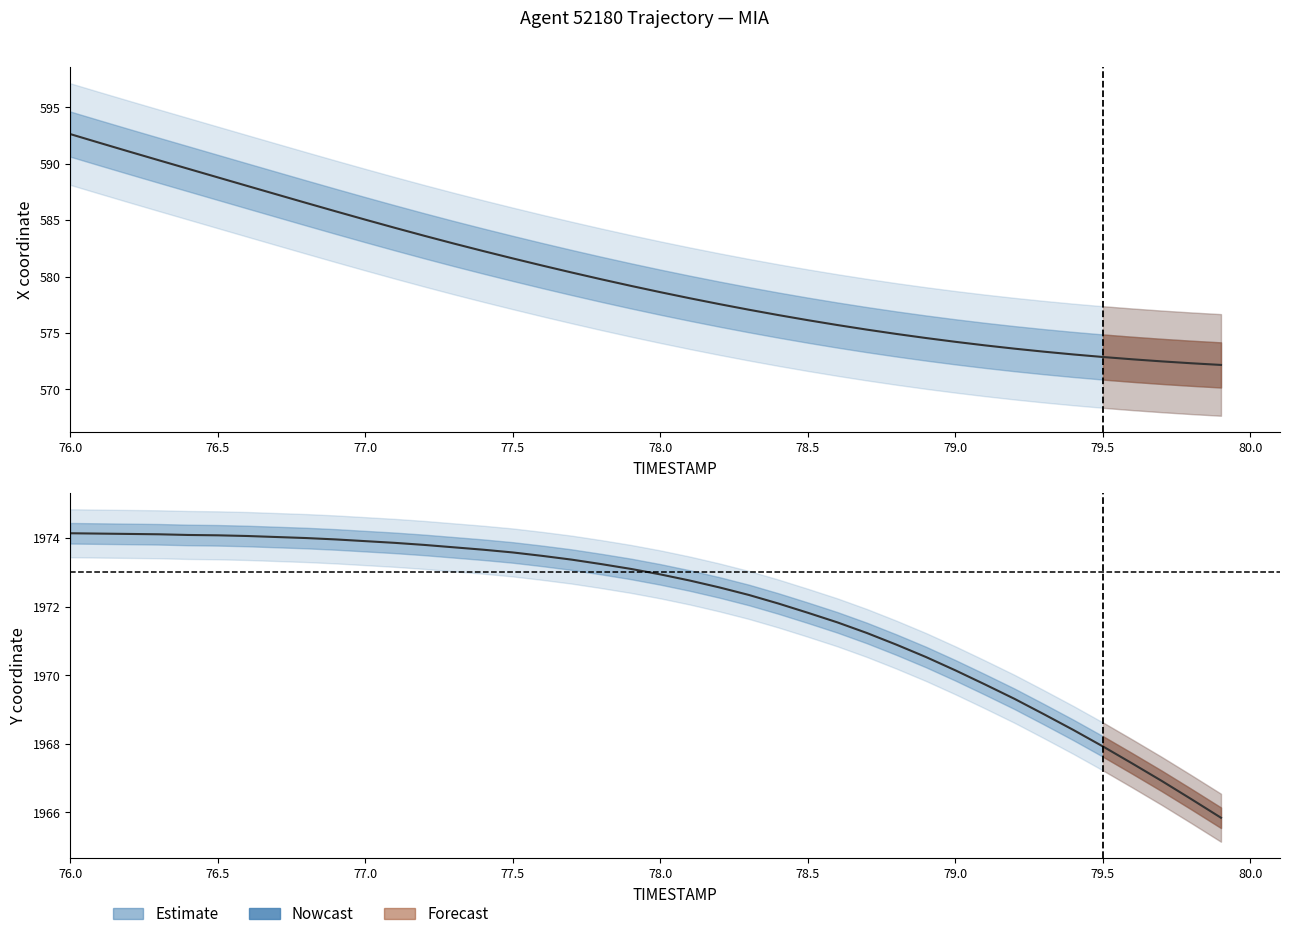

Which series has the widest spread of values?

X